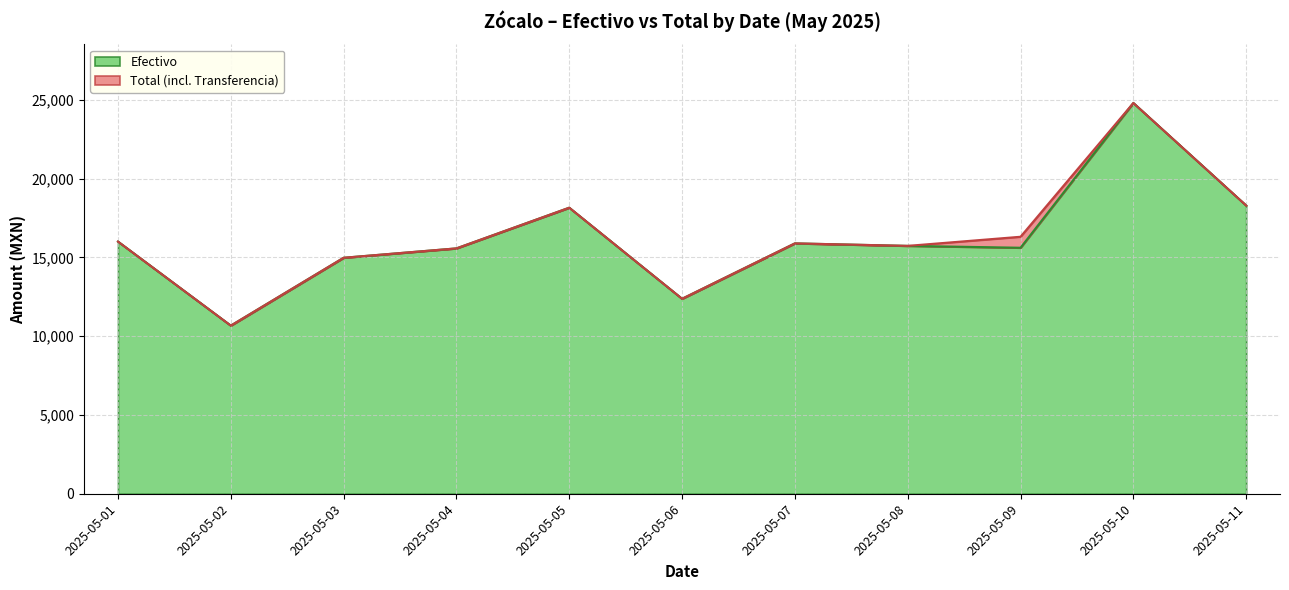

Does the chart display data point markers on the line(s)?

No